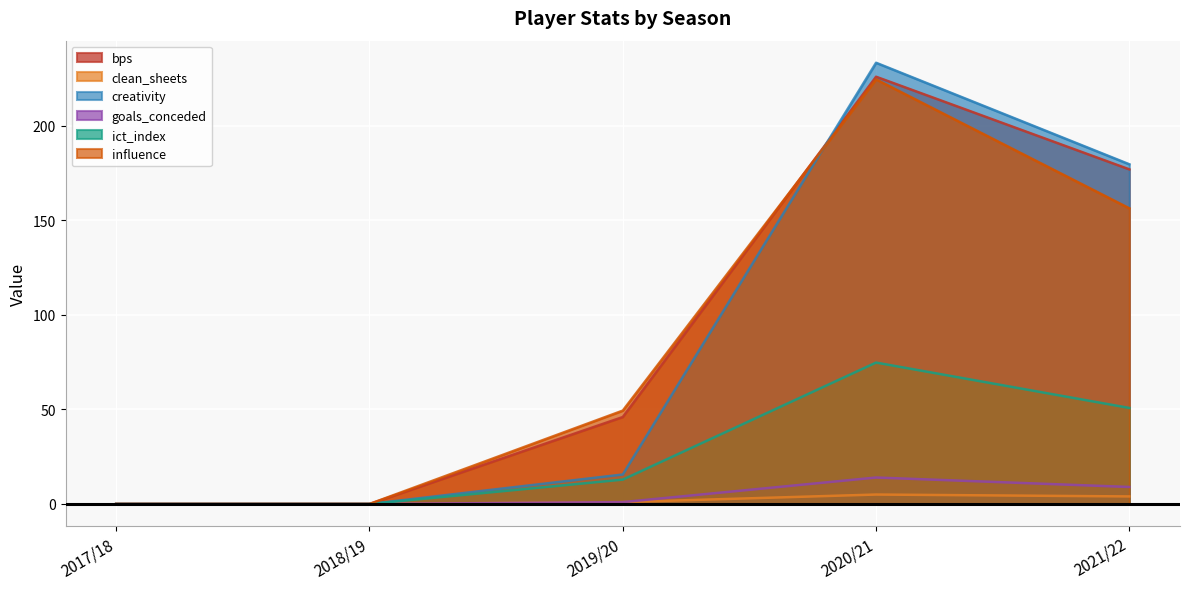

At which label does clean_sheets reach its minimum?

2017/18